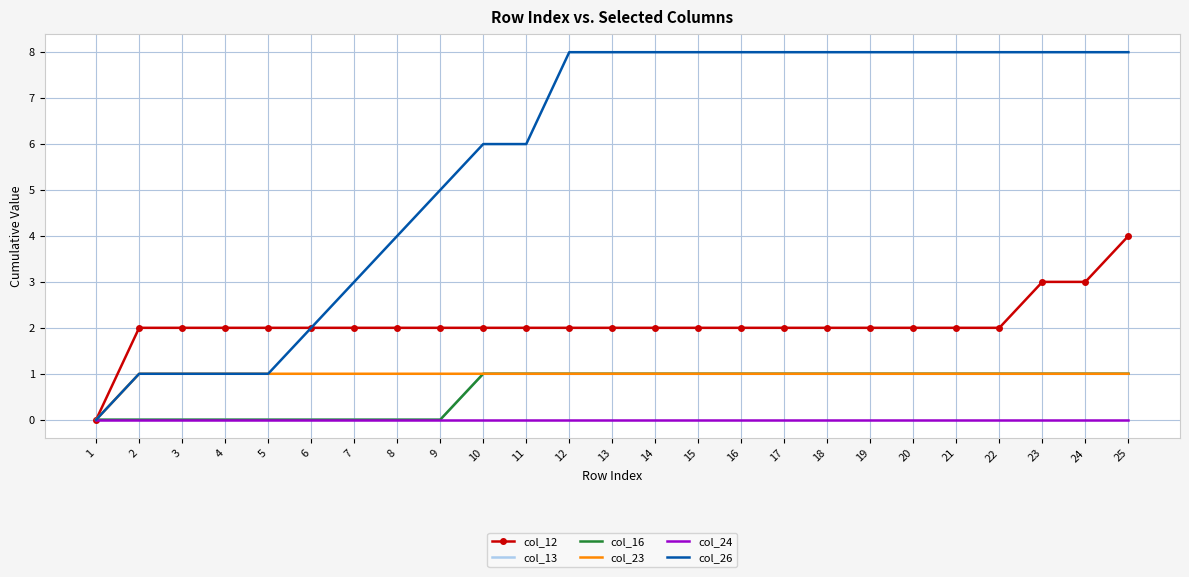

How many data points does each series have?

25